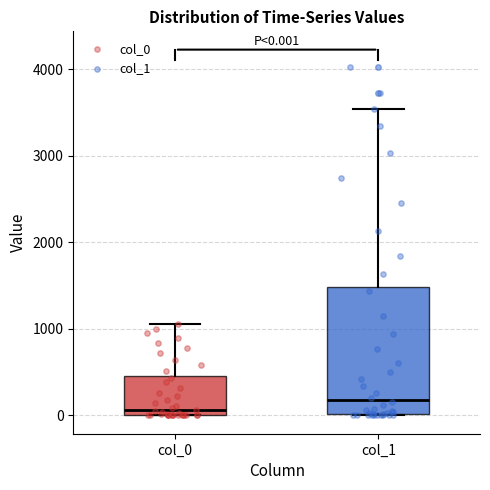

Comparing the boxes themselves (not the whiskers), which one is the tallest?

col_1